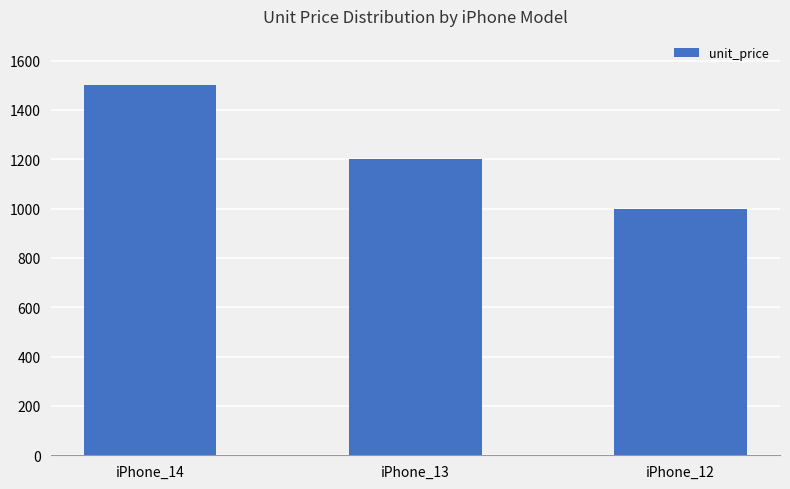

Which has a higher value, iPhone_12 or iPhone_14?

iPhone_14